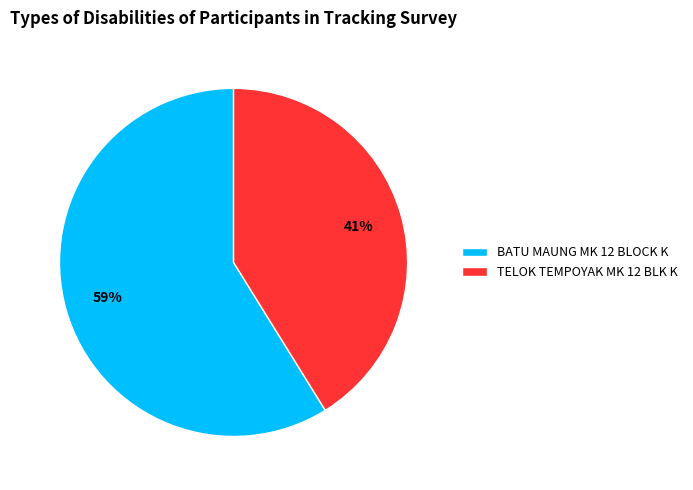

To the nearest percent, what is the difference between the largest and smallest slice percentages?

18%